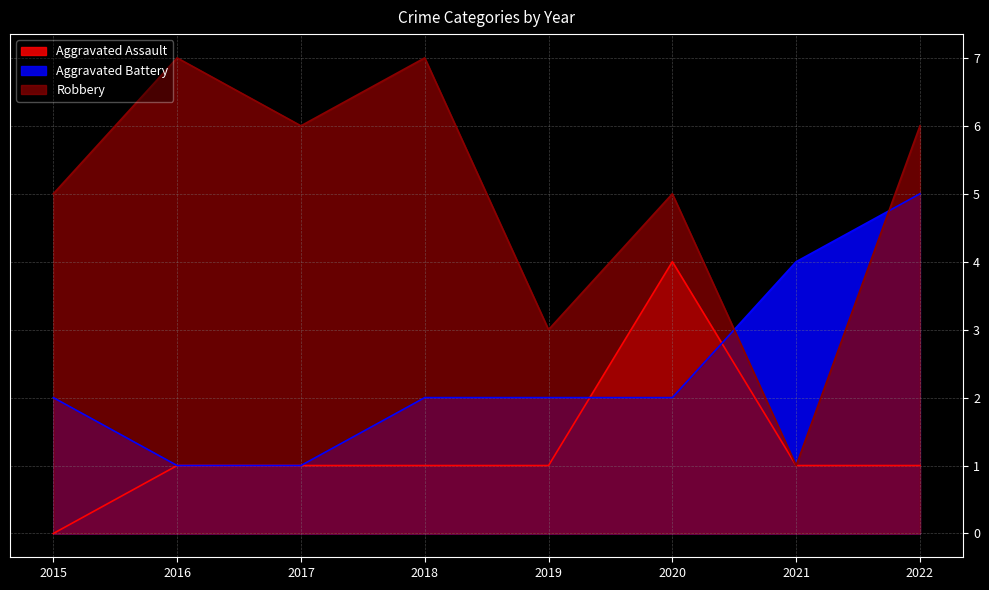

List the series in order of their overall mean, lowest first.

Aggravated Assault, Aggravated Battery, Robbery